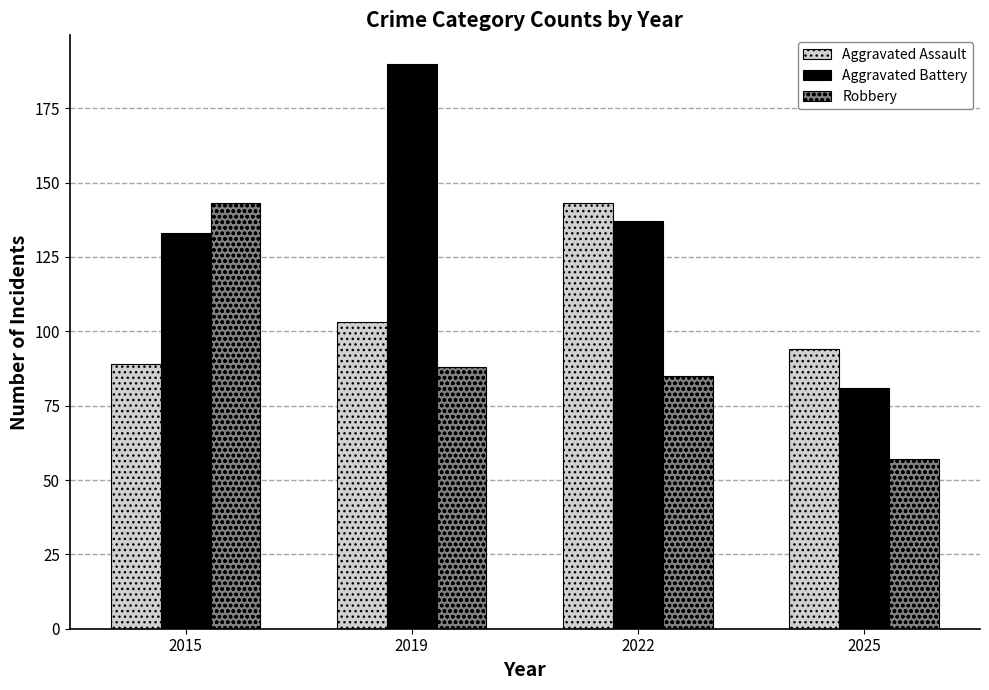

What is the sum of all Aggravated Assault values?

429